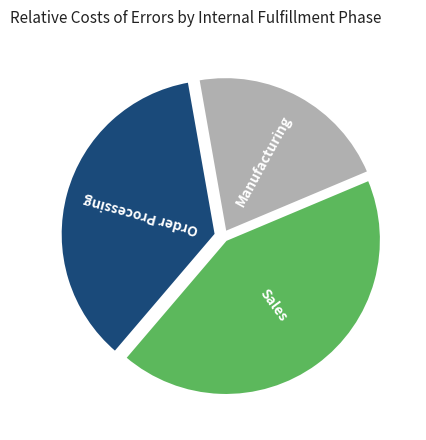

Approximately how many times larger is the value at Order Processing compared to Manufacturing?

1.7